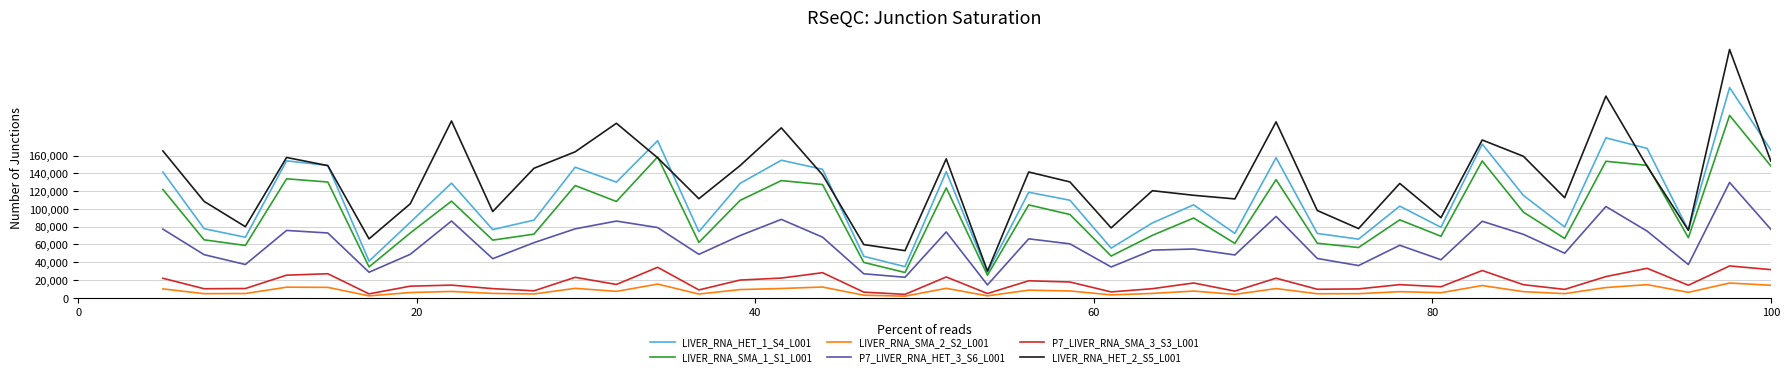

At how many categories does at least one series exceed 10929?

40